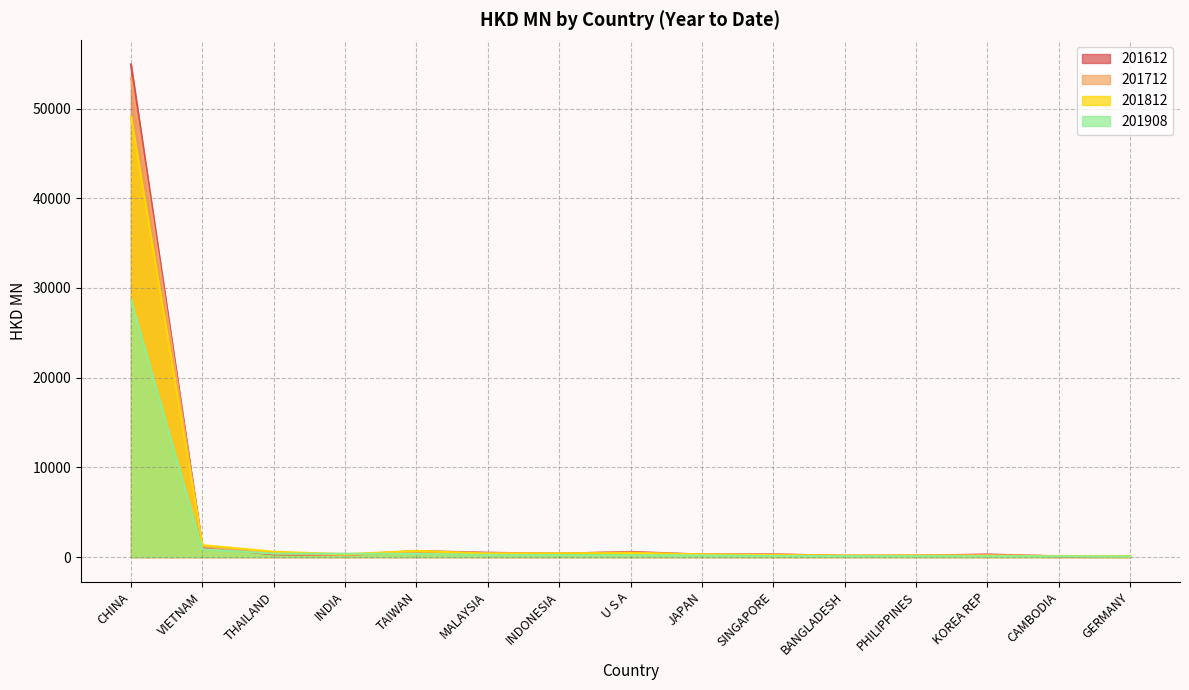

Where do 201812 and 201612 first cross each other?

CHINA and VIETNAM